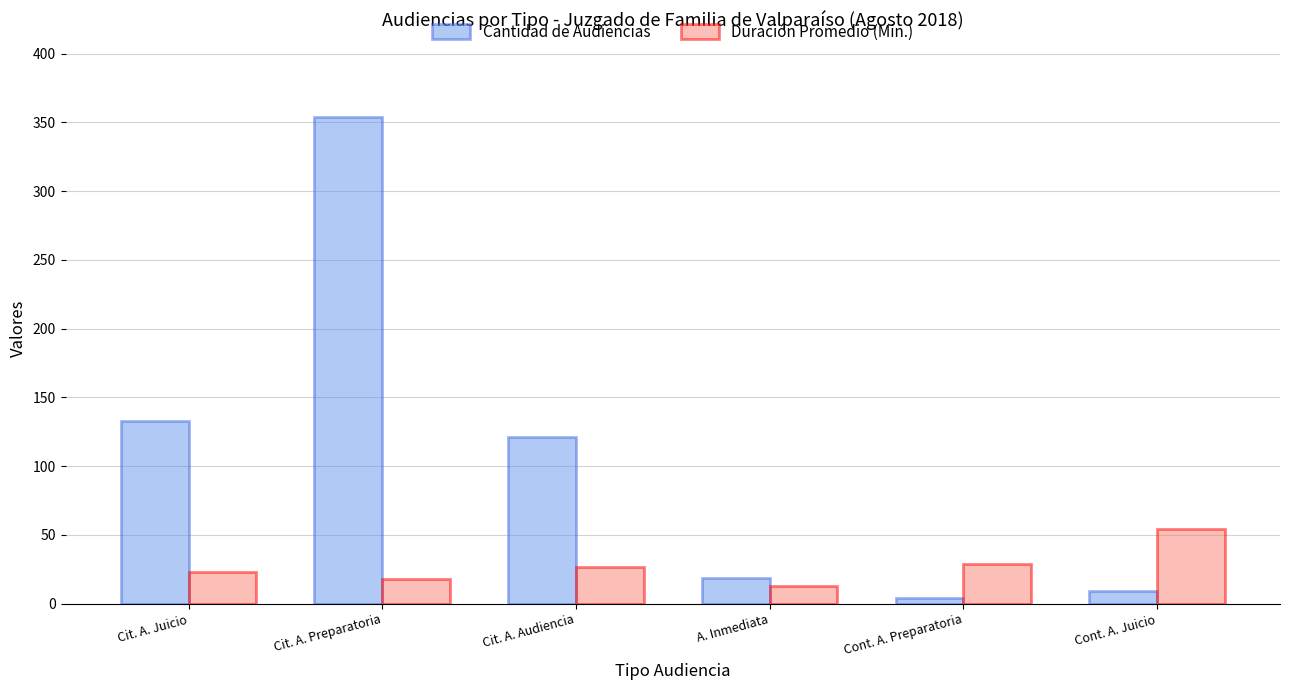

Is the value of Duración Promedio (Min.) at Cont. A. Preparatoria greater than the value of Cantidad de Audiencias at Cit. A. Juicio?

No